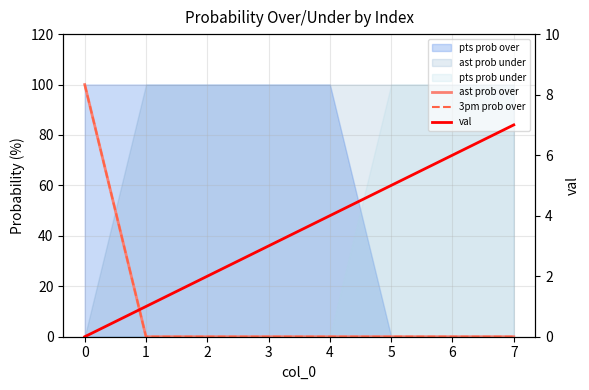

Reading left to right, what are all the values shown in this chart?

ast prob over: 100	0	0	0	0	0	0	0
3pm prob over: 100	0	0	0	0	0	0	0
val: 0	1	2	3	4	5	6	7